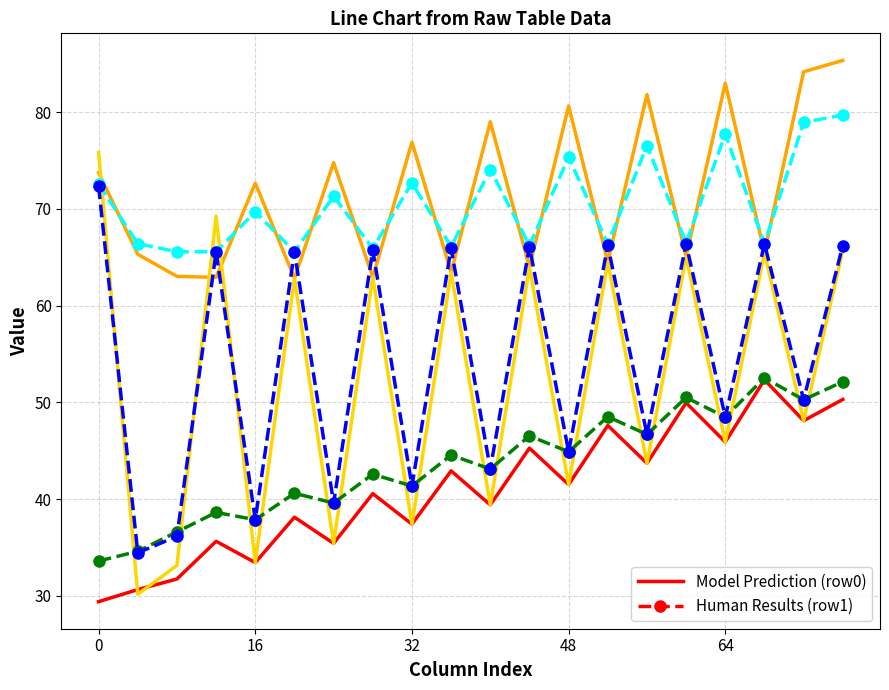

What is the minimum value shown in the chart?

29.4